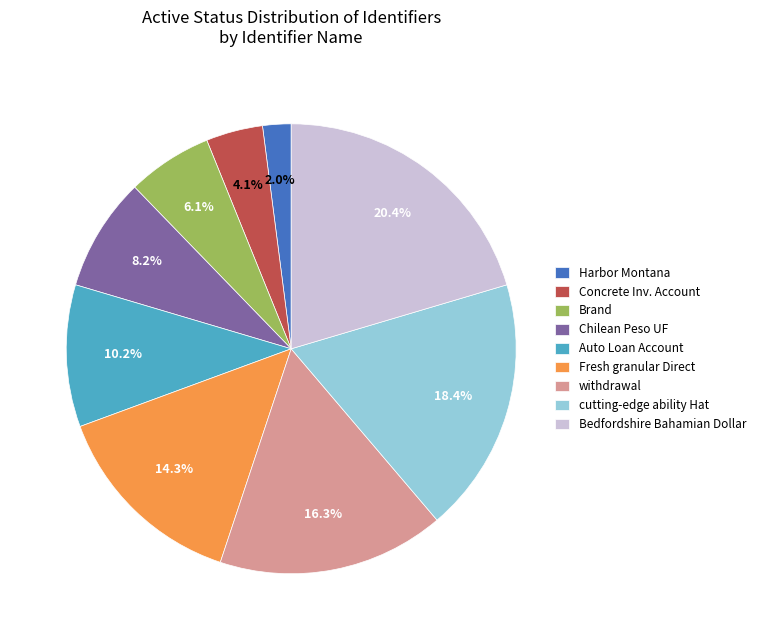

Which has a higher value, withdrawal or Bedfordshire Bahamian Dollar?

Bedfordshire Bahamian Dollar